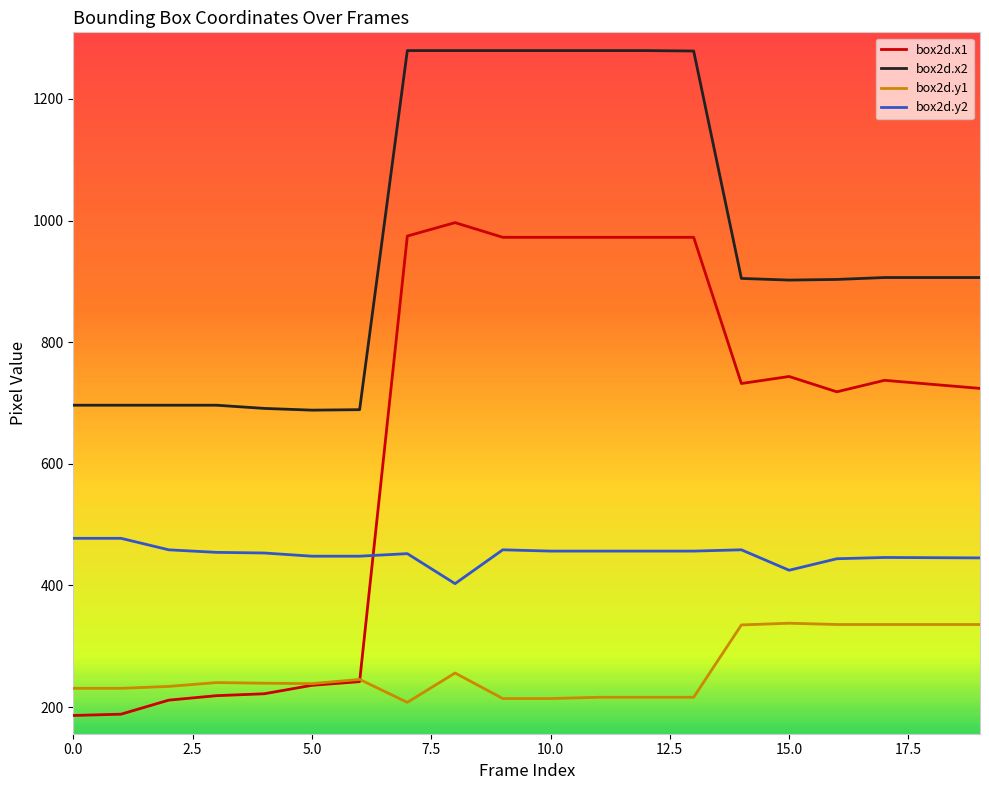

Which series has the largest total across all categories?

box2d.x2